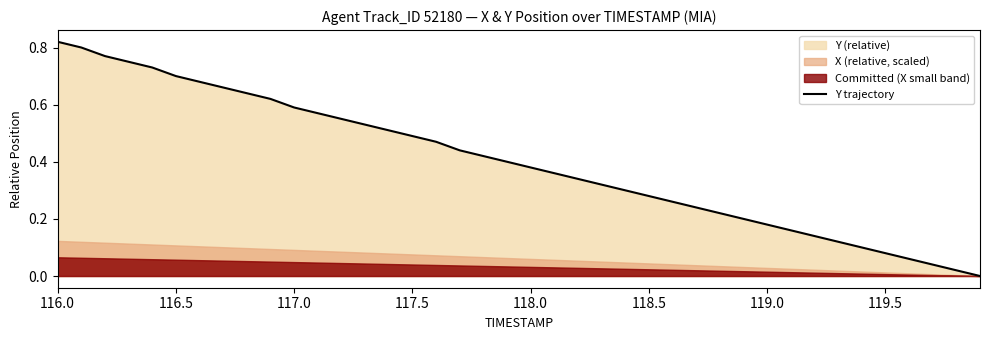

What is the difference between the maximum and minimum values?

0.8